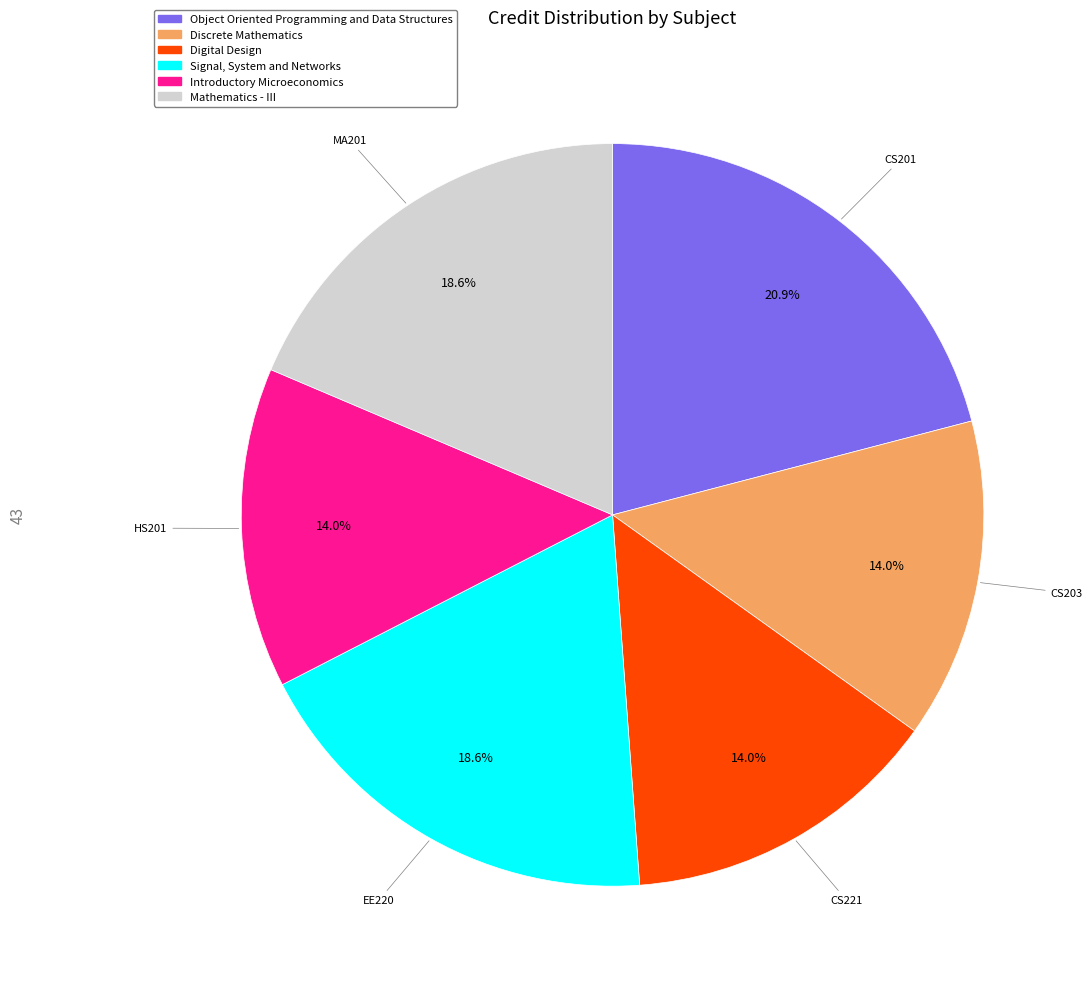

To the nearest percent, what is the combined percentage of Object Oriented Programming and Data Structures and Digital Design?

35%